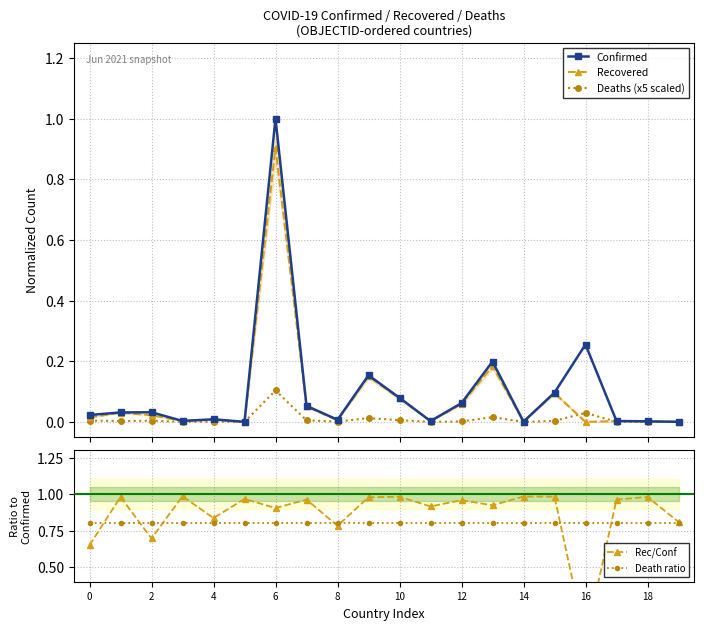

What is the label of the 9th point from the right?

11